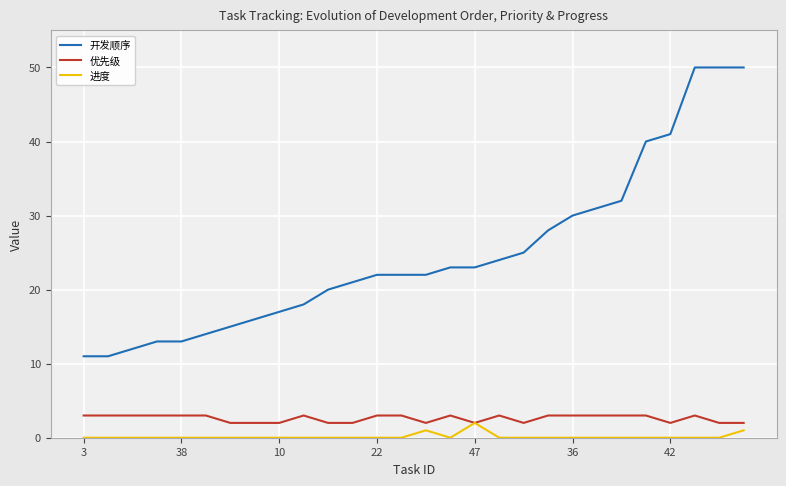

Reading left to right, what are all the values shown in this chart?

开发顺序: 11	11	12	13	13	14	15	16	17	18	20	21	22	22	22	23	23	24	25	28	30	31	32	40	41	50	50	50
优先级: 3	3	3	3	3	3	2	2	2	3	2	2	3	3	2	3	2	3	2	3	3	3	3	3	2	3	2	2
进度: 0	0	0	0	0	0	0	0	0	0	0	0	0	0	1	0	2	0	0	0	0	0	0	0	0	0	0	1